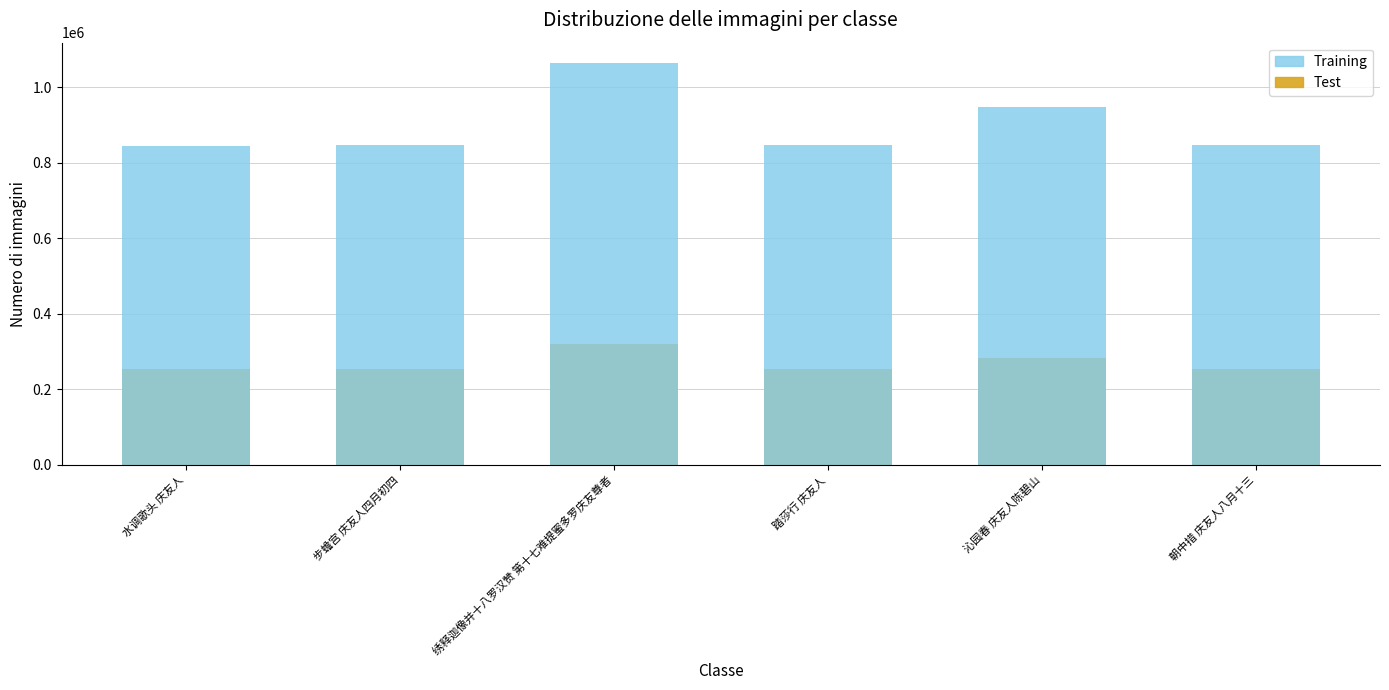

How many values in the Test series are below 254534?

3